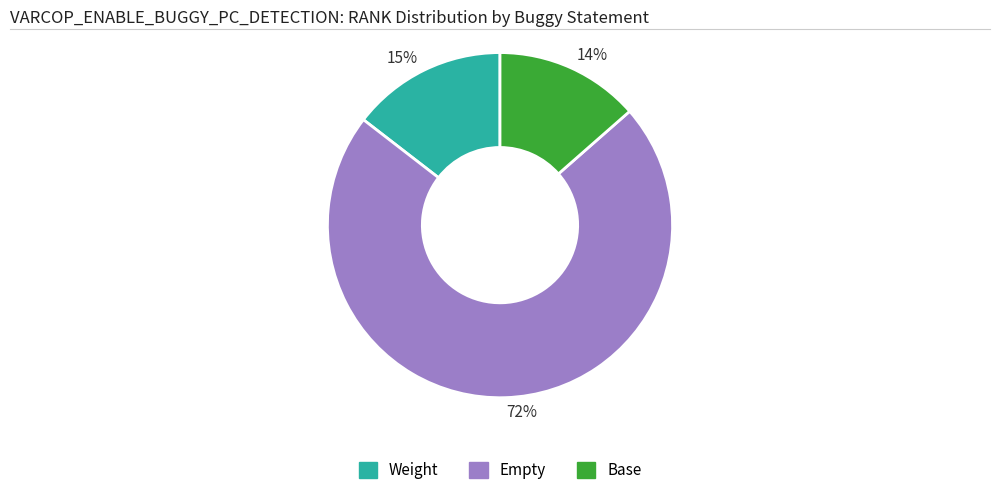

Approximately how many times larger is the value at 14% compared to 15%?

0.9